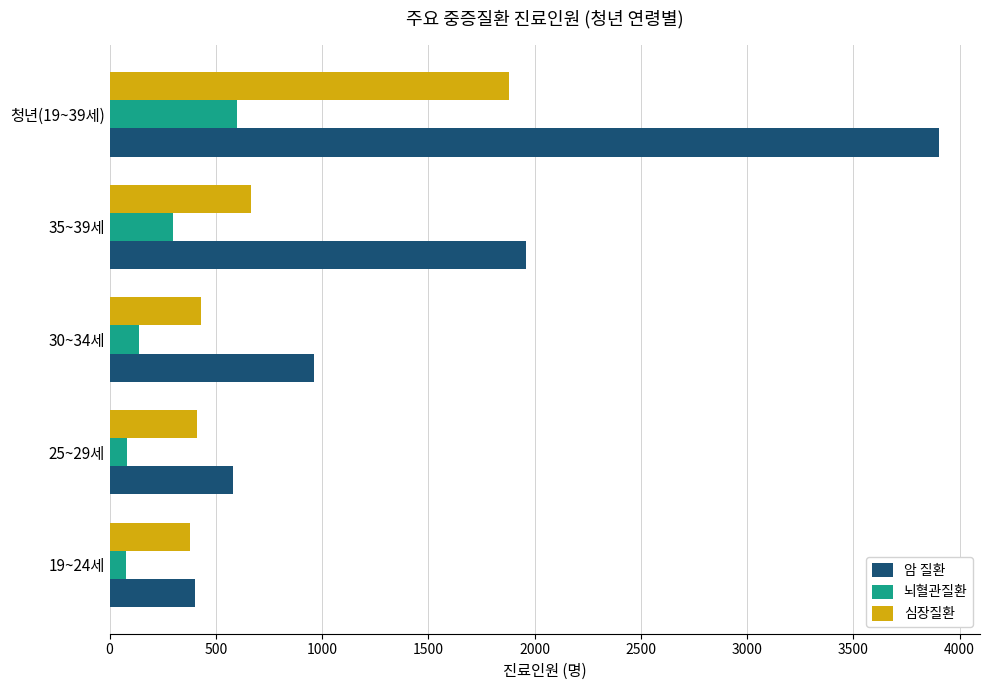

The value of 심장질환 at 19~24세 is 377. True or false?

True